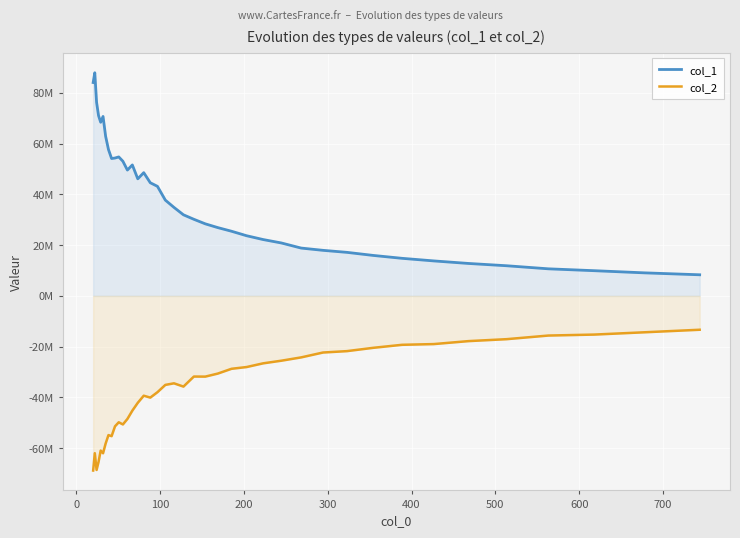

True or false: col_2 and col_1 intersect in this chart.

False